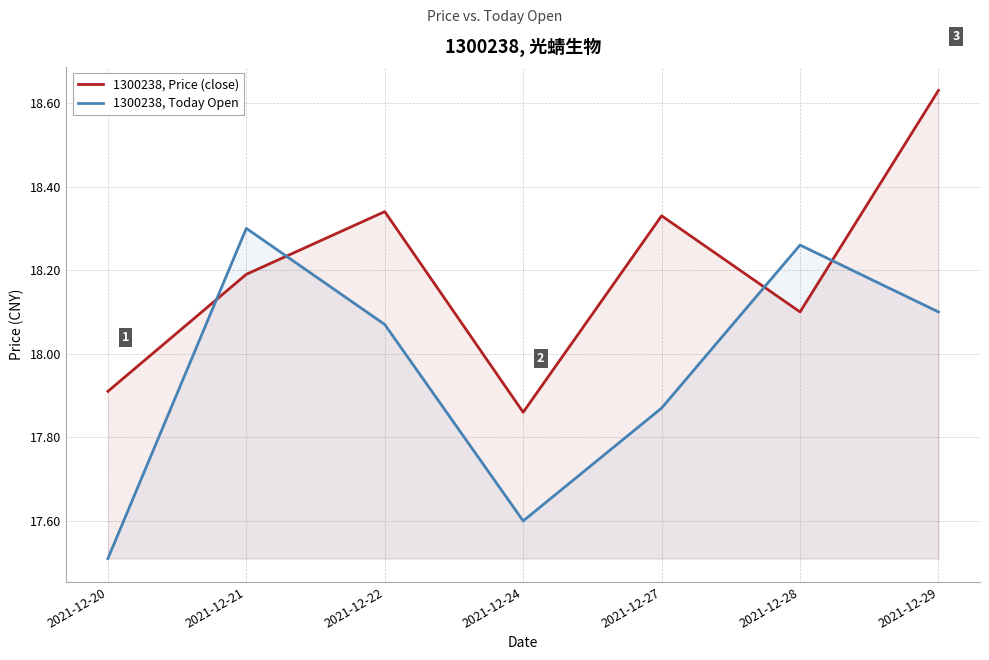

Which series ends up on top after the final intersection of 1300238, Today Open and 1300238, Price (close)?

1300238, Price (close)